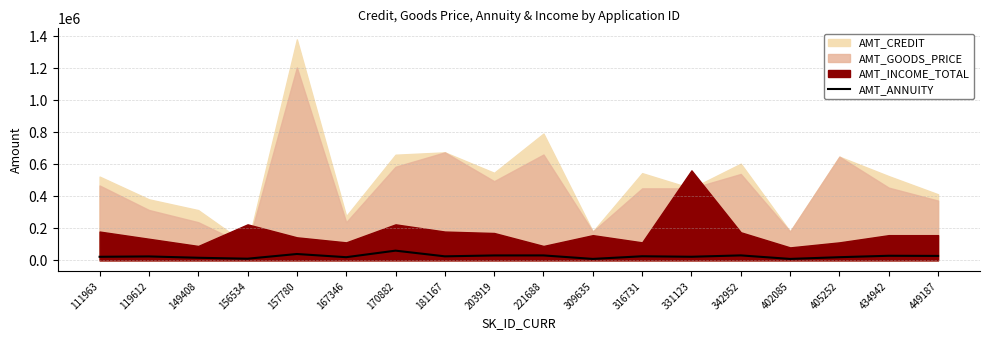

How many lines are shown in the chart?

1